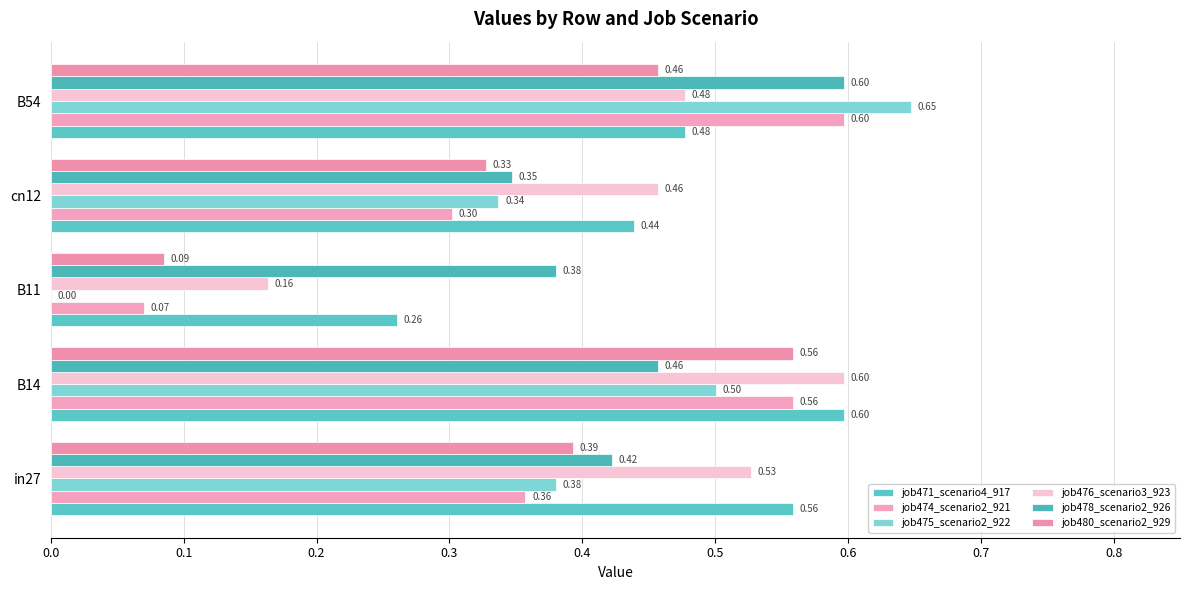

What are all the series names shown in the legend?

job471_scenario4_917, job474_scenario2_921, job475_scenario2_922, job476_scenario3_923, job478_scenario2_926, job480_scenario2_929